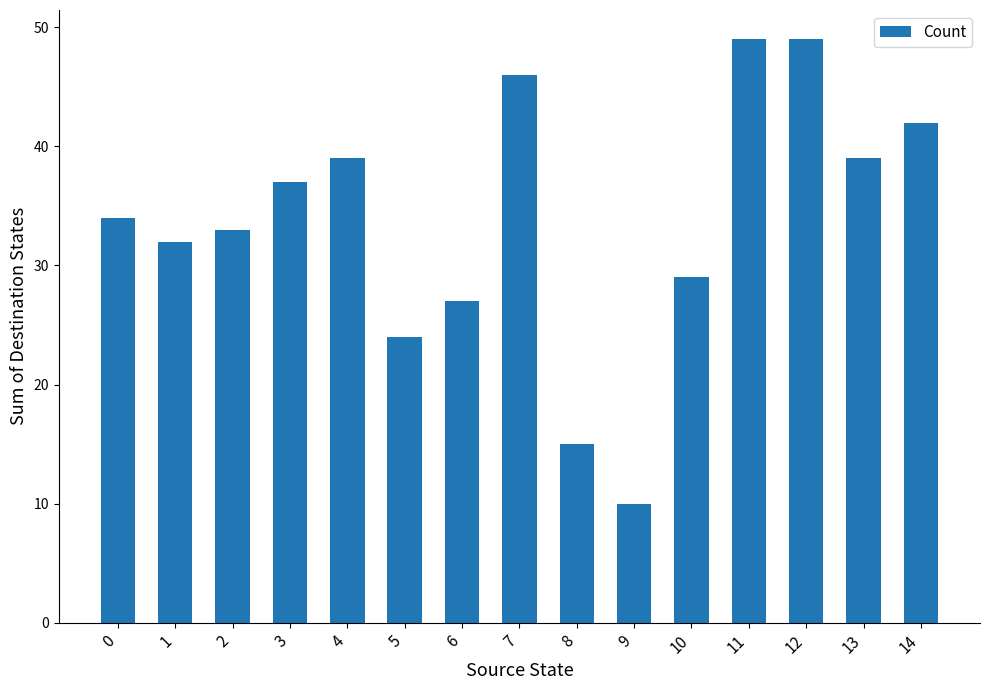

Does the chart contain stacked bars?

No